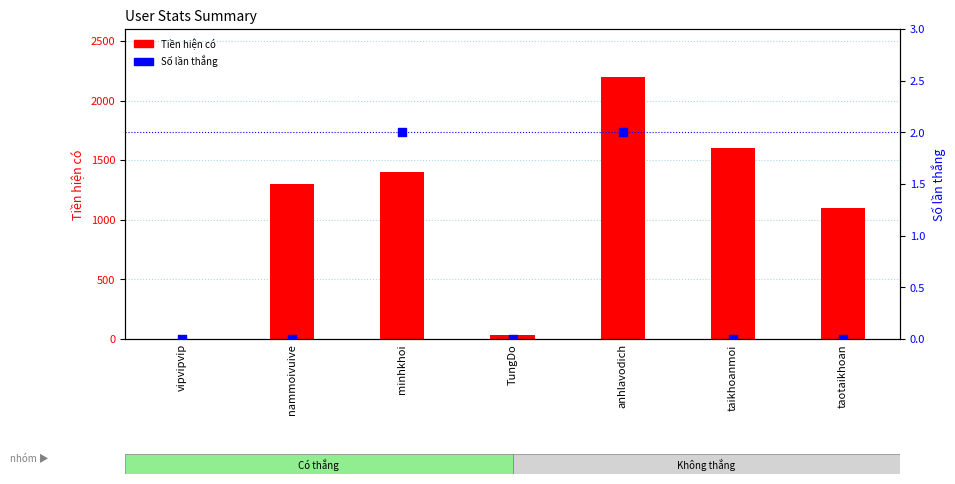

What are all the series names shown in the legend?

Tiền hiện có, Số lần thắng